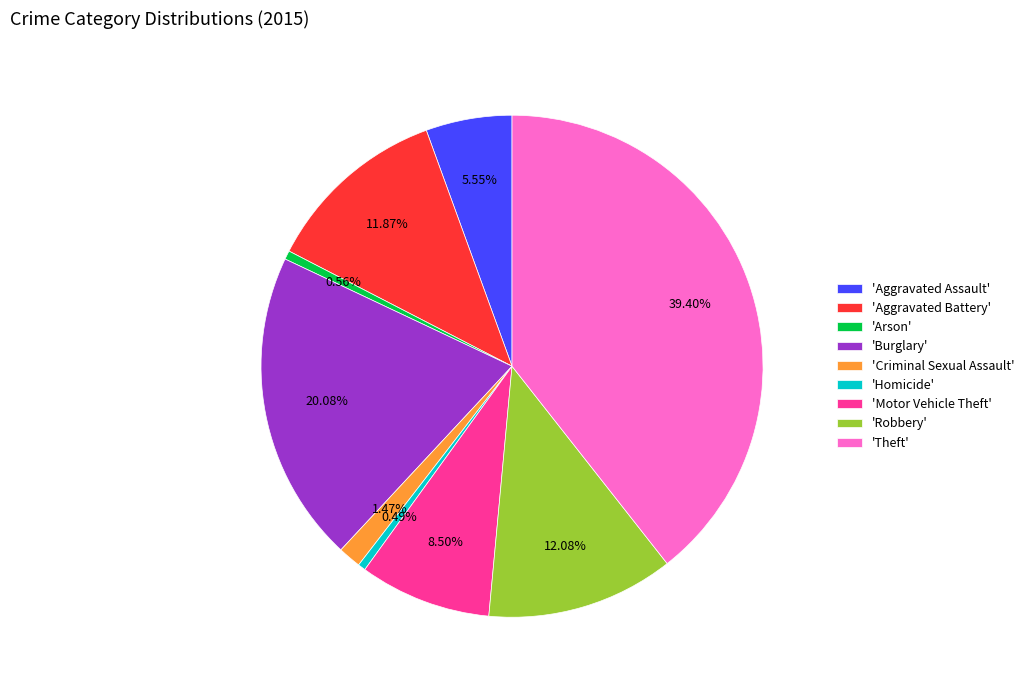

How many slices are in this pie chart?

9